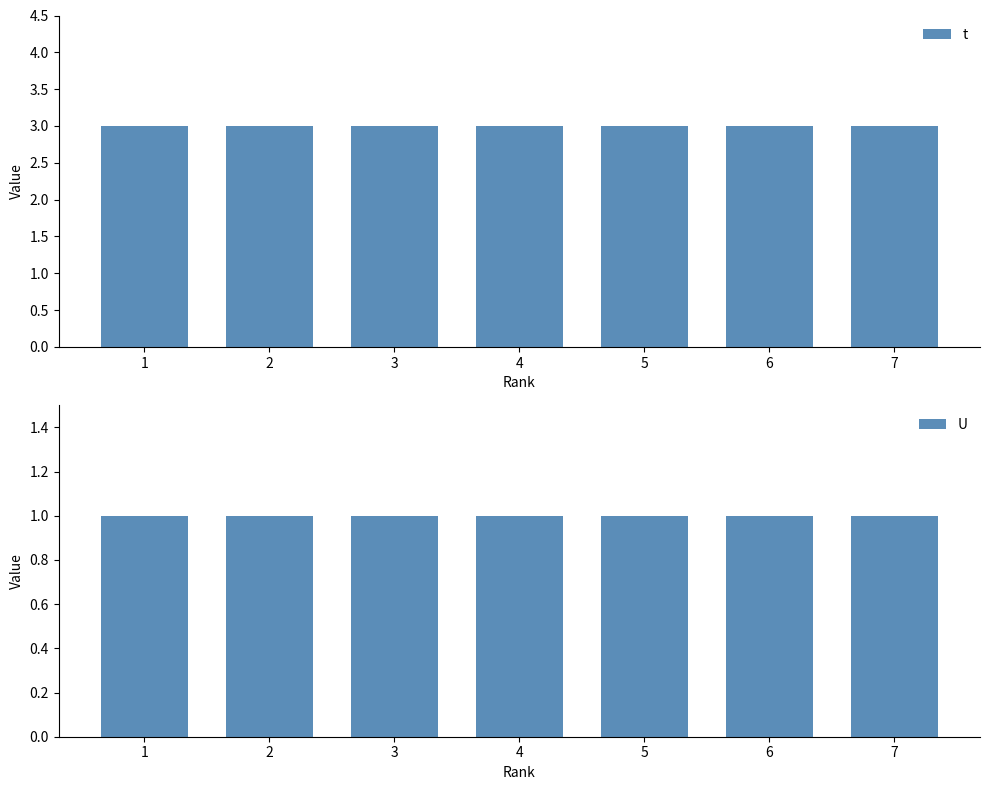

List the series in order of their overall mean, highest first.

t, U